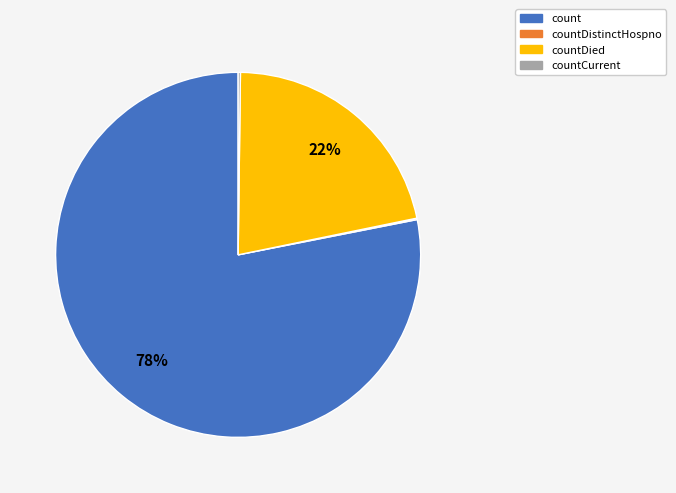

To the nearest percent, what is the difference between the largest and smallest slice percentages?

78%